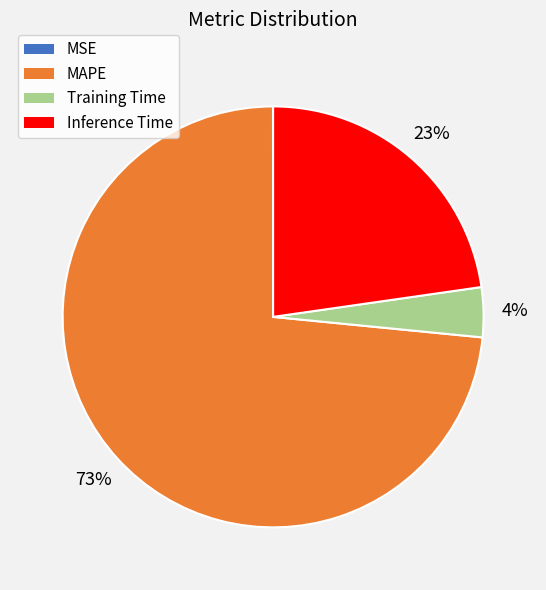

Do MAPE and Training Time together represent more than half of the pie?

Yes